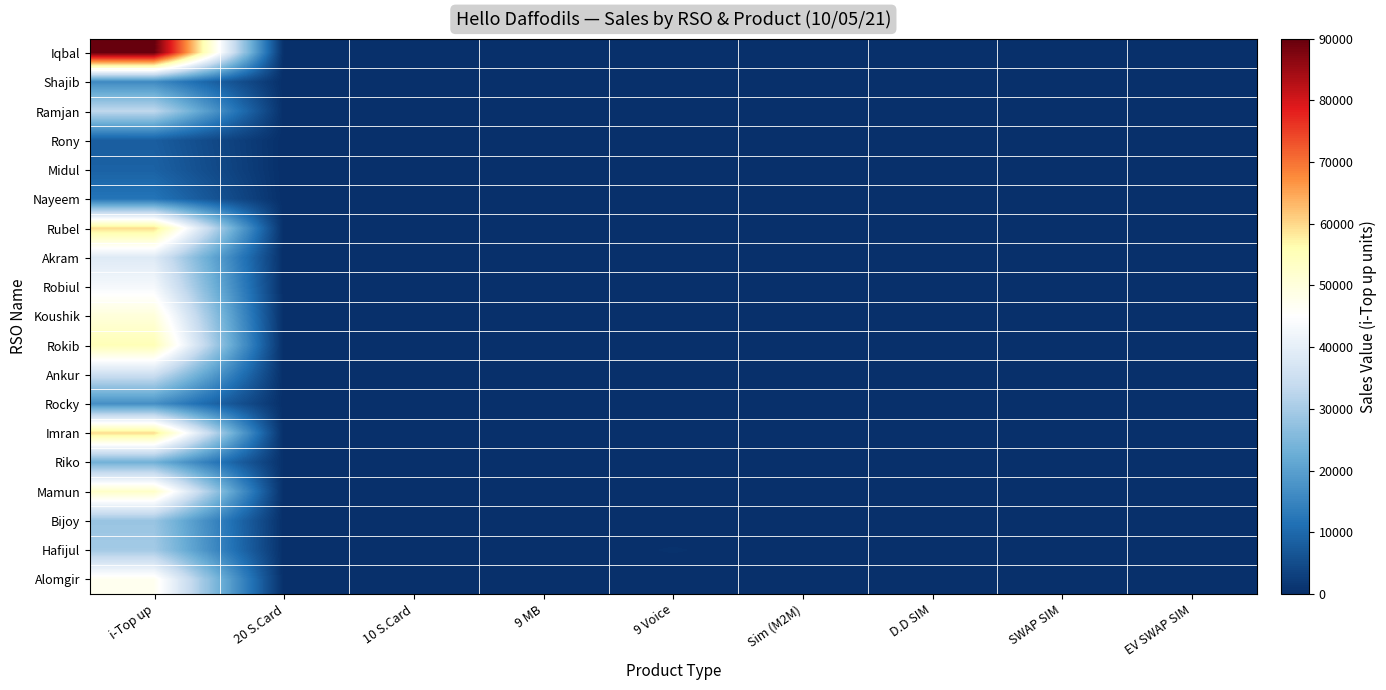

Reading right to left, list all the values displayed in this chart.

Iqbal: EV SWAP SIM=0	SWAP SIM=7	D.D SIM=0	Sim (M2M)=6	9 Voice=160	9 MB=0	10 S.Card=40	20 S.Card=100	i-Top up=90000
Shajib: EV SWAP SIM=0	SWAP SIM=3	D.D SIM=0	Sim (M2M)=3	9 Voice=50	9 MB=0	10 S.Card=0	20 S.Card=0	i-Top up=16103
Ramjan: EV SWAP SIM=0	SWAP SIM=5	D.D SIM=0	Sim (M2M)=0	9 Voice=170	9 MB=0	10 S.Card=50	20 S.Card=80	i-Top up=33152
Rony: EV SWAP SIM=0	SWAP SIM=5	D.D SIM=0	Sim (M2M)=5	9 Voice=30	9 MB=0	10 S.Card=20	20 S.Card=10	i-Top up=8212
Midul: EV SWAP SIM=0	SWAP SIM=0	D.D SIM=0	Sim (M2M)=16	9 Voice=0	9 MB=0	10 S.Card=0	20 S.Card=0	i-Top up=8887
Nayeem: EV SWAP SIM=0	SWAP SIM=0	D.D SIM=0	Sim (M2M)=5	9 Voice=0	9 MB=0	10 S.Card=0	20 S.Card=0	i-Top up=12000
Rubel: EV SWAP SIM=0	SWAP SIM=0	D.D SIM=0	Sim (M2M)=0	9 Voice=0	9 MB=0	10 S.Card=0	20 S.Card=0	i-Top up=59507
Akram: EV SWAP SIM=0	SWAP SIM=2	D.D SIM=0	Sim (M2M)=0	9 Voice=0	9 MB=0	10 S.Card=0	20 S.Card=0	i-Top up=38592
Robiul: EV SWAP SIM=0	SWAP SIM=0	D.D SIM=0	Sim (M2M)=0	9 Voice=0	9 MB=0	10 S.Card=0	20 S.Card=0	i-Top up=43120
Koushik: EV SWAP SIM=0	SWAP SIM=5	D.D SIM=0	Sim (M2M)=5	9 Voice=200	9 MB=0	10 S.Card=0	20 S.Card=0	i-Top up=50274
Rokib: EV SWAP SIM=0	SWAP SIM=0	D.D SIM=0	Sim (M2M)=0	9 Voice=0	9 MB=0	10 S.Card=0	20 S.Card=0	i-Top up=55368
Ankur: EV SWAP SIM=0	SWAP SIM=5	D.D SIM=0	Sim (M2M)=10	9 Voice=250	9 MB=0	10 S.Card=100	20 S.Card=0	i-Top up=35351
Rocky: EV SWAP SIM=0	SWAP SIM=15	D.D SIM=0	Sim (M2M)=3	9 Voice=140	9 MB=0	10 S.Card=50	20 S.Card=10	i-Top up=17019
Imran: EV SWAP SIM=0	SWAP SIM=7	D.D SIM=0	Sim (M2M)=17	9 Voice=100	9 MB=0	10 S.Card=10	20 S.Card=0	i-Top up=59639
Riko: EV SWAP SIM=0	SWAP SIM=0	D.D SIM=0	Sim (M2M)=0	9 Voice=300	9 MB=0	10 S.Card=200	20 S.Card=170	i-Top up=23427
Mamun: EV SWAP SIM=0	SWAP SIM=6	D.D SIM=0	Sim (M2M)=0	9 Voice=120	9 MB=0	10 S.Card=40	20 S.Card=30	i-Top up=52879
Bijoy: EV SWAP SIM=0	SWAP SIM=0	D.D SIM=0	Sim (M2M)=2	9 Voice=0	9 MB=0	10 S.Card=0	20 S.Card=0	i-Top up=28265
Hafijul: EV SWAP SIM=0	SWAP SIM=5	D.D SIM=0	Sim (M2M)=0	9 Voice=400	9 MB=0	10 S.Card=200	20 S.Card=100	i-Top up=29625
Alomgir: EV SWAP SIM=0	SWAP SIM=0	D.D SIM=0	Sim (M2M)=50	9 Voice=0	9 MB=0	10 S.Card=0	20 S.Card=0	i-Top up=47154